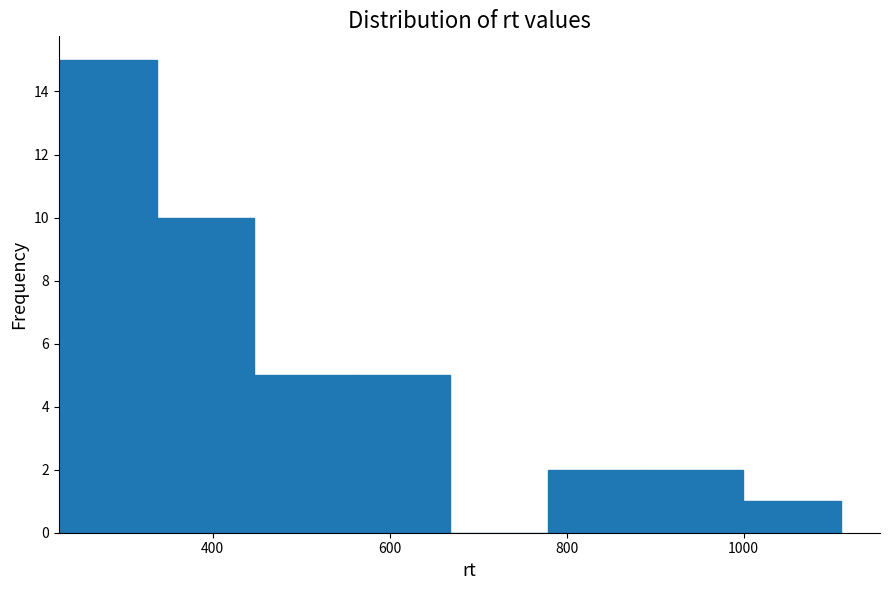

Reading left to right, list every bar in this chart as the range it spans on the x-axis followed by its height. Neither the bar edges nor the heights are printed on the chart, so give them approximately, as read against the axes.

220 to 340: 15
340 to 440: 10
440 to 560: 5
560 to 660: 5
660 to 780: 0
780 to 880: 2
880 to 1000: 2
1000 to 1120: 1